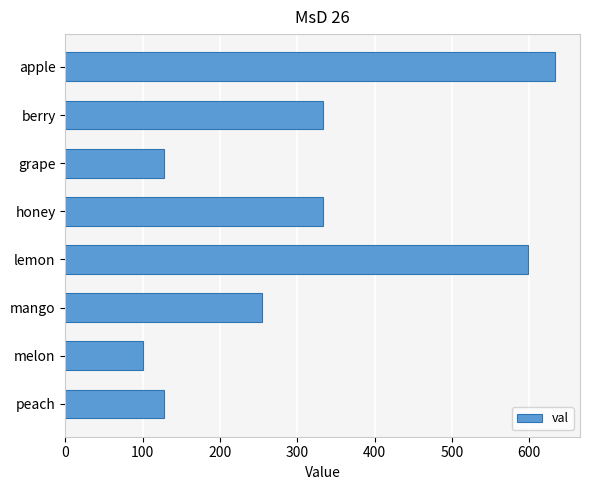

What is the label of the 4th bar from the top?

honey